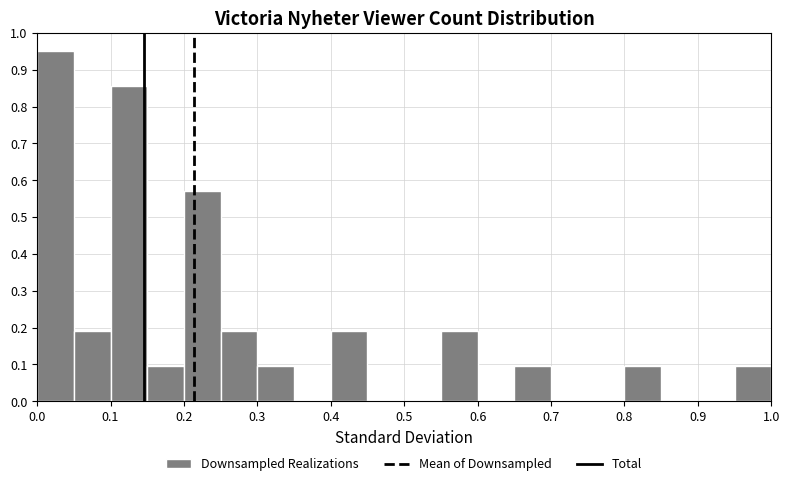

How tall is the bar that spans 0.25 to 0.30 on the x-axis? The values are not printed on the chart, so give them approximately, as read against the axis.

0.19